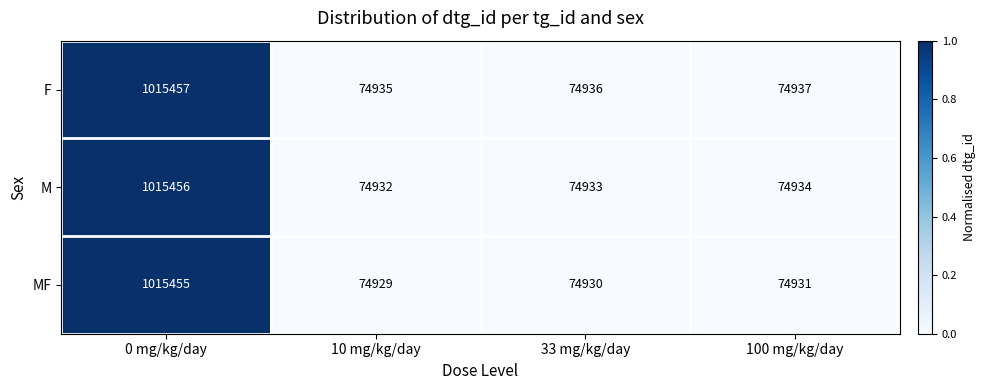

Which series has the widest spread of values?

MF